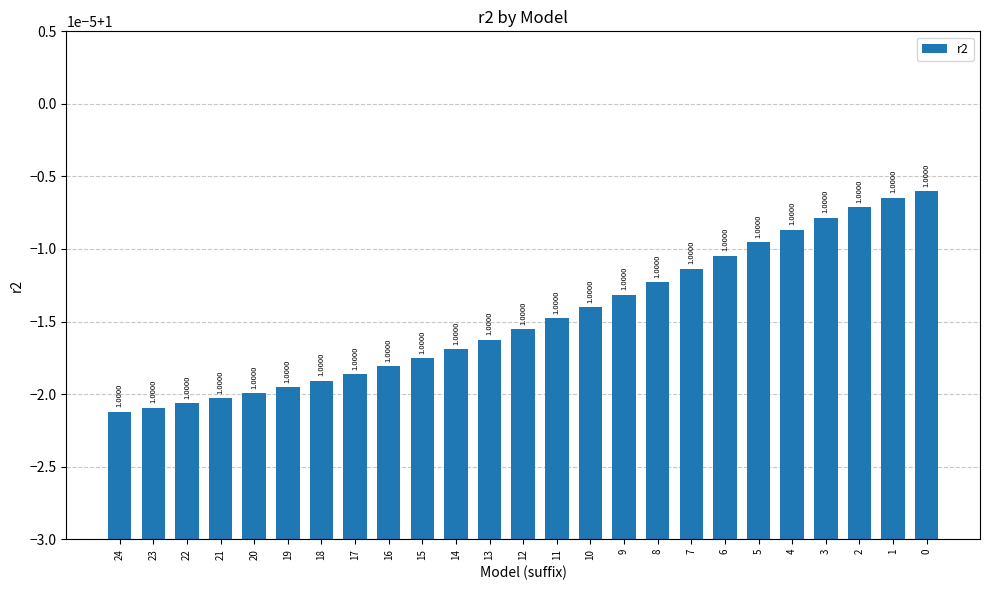

What is the sum of all values?

25.0